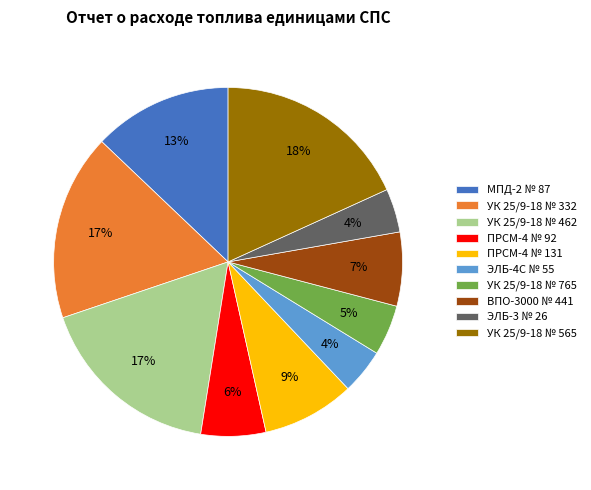

To the nearest percent, what is the difference between the largest and smallest slice percentages?

14%